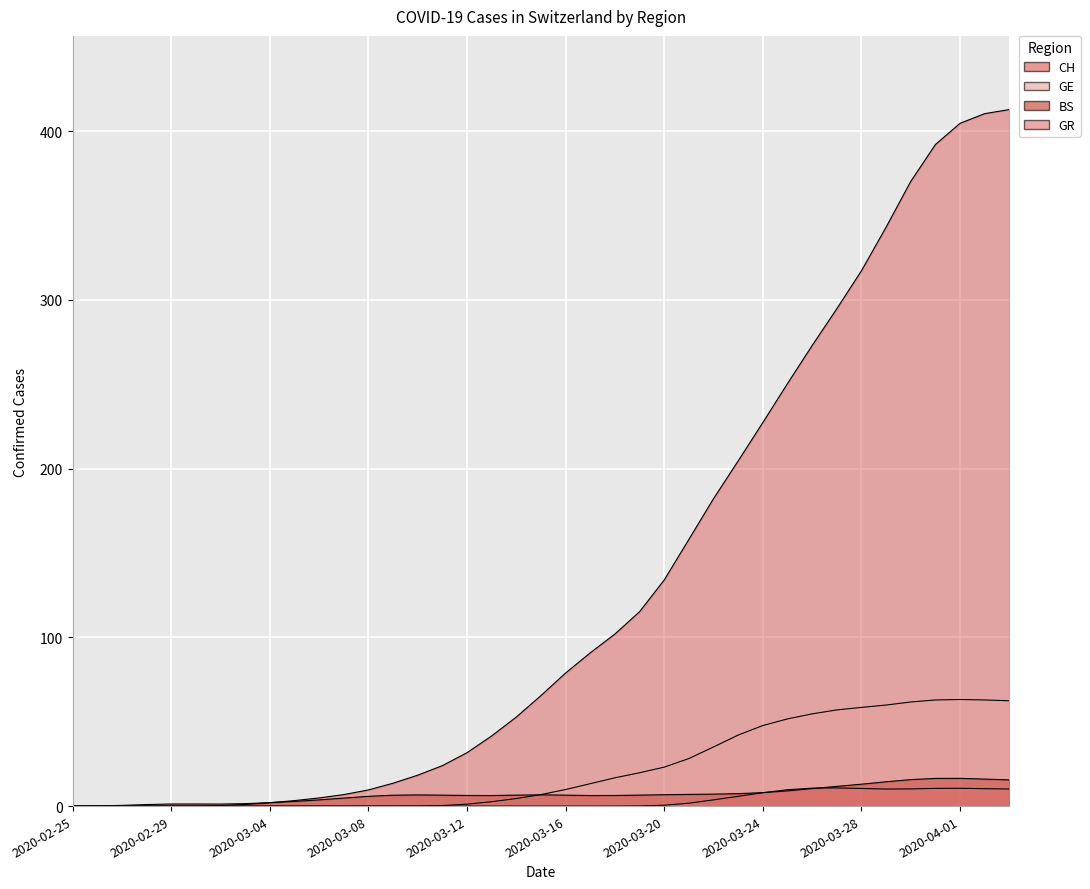

Which series changed the most between 2020-03-21 and 2020-04-01?

CH